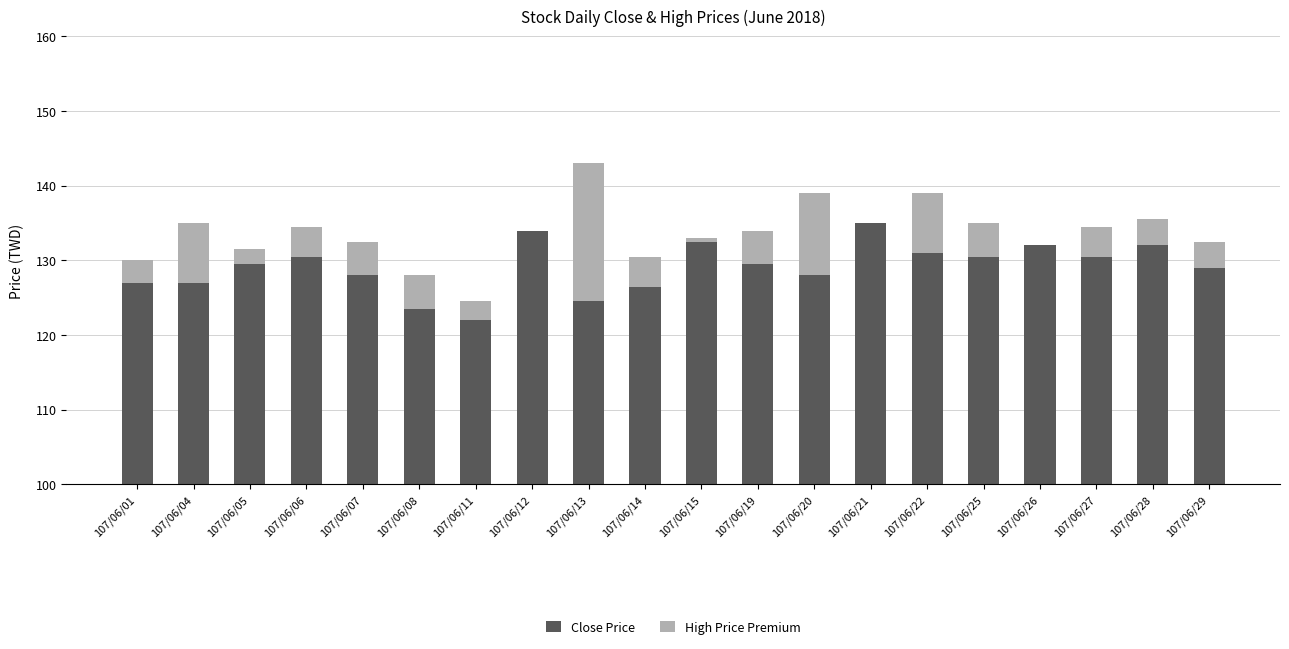

What is the highest value of the High Price Premium series?

18.5